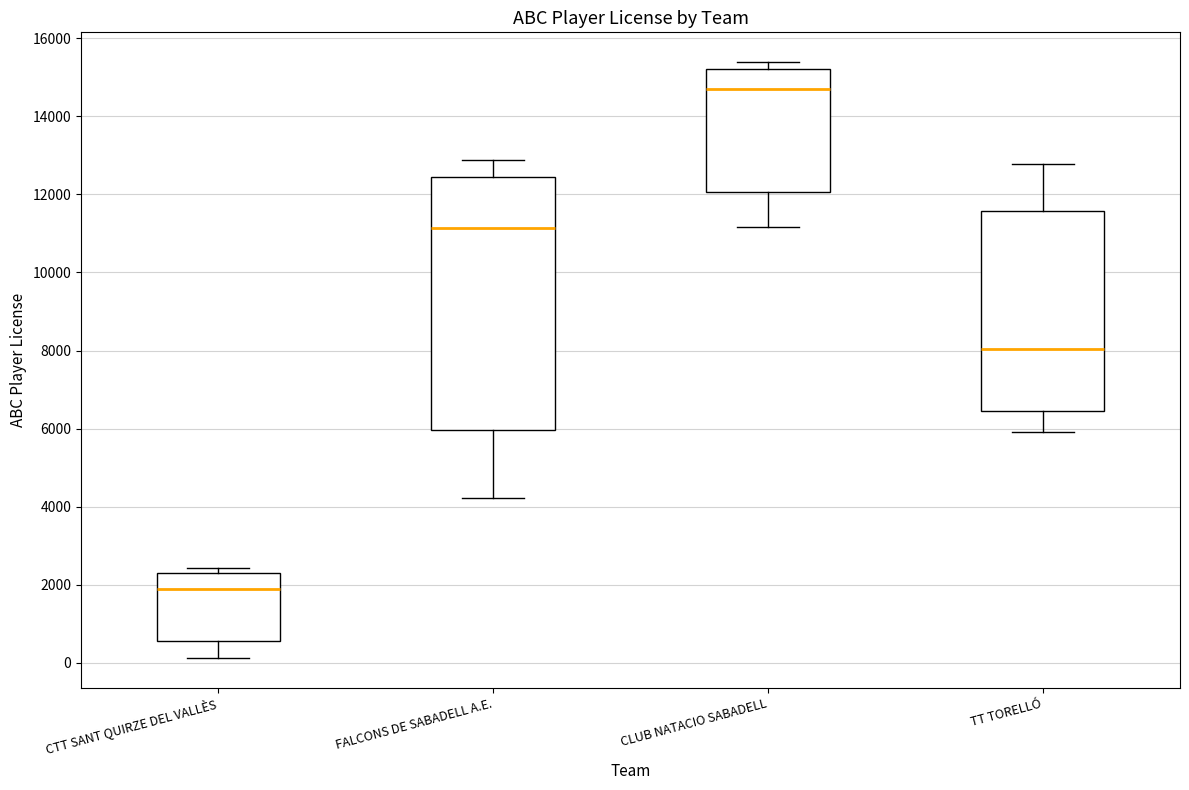

Which box's median line is the highest?

CLUB NATACIO SABADELL